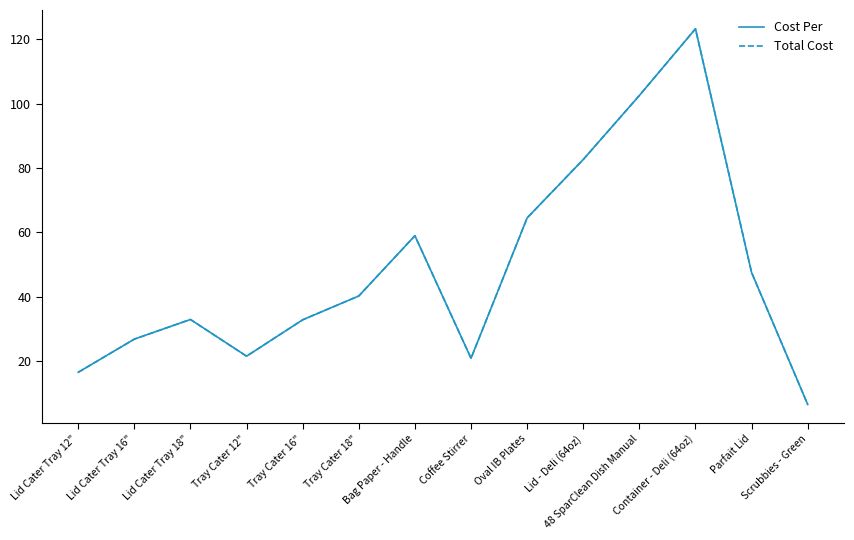

Does the chart display data point markers on the line(s)?

No